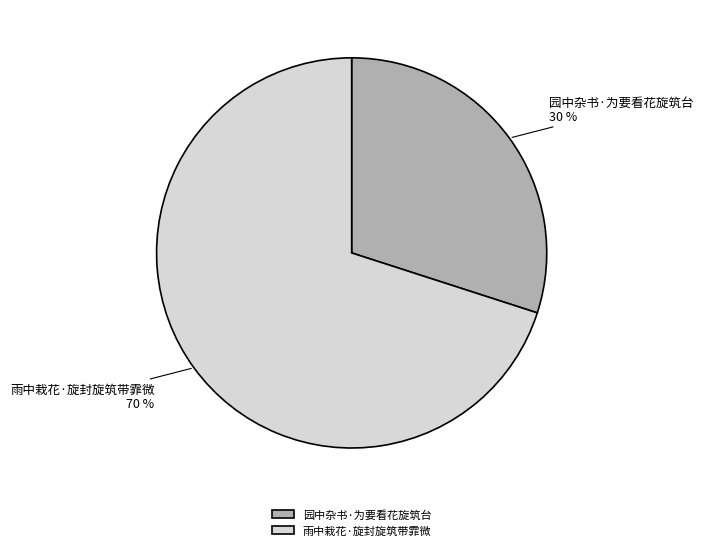

To the nearest percent, what is the difference between the 雨中栽花·旋封旋筑带霏微 and 园中杂书·为要看花旋筑台 slice percentages?

40%